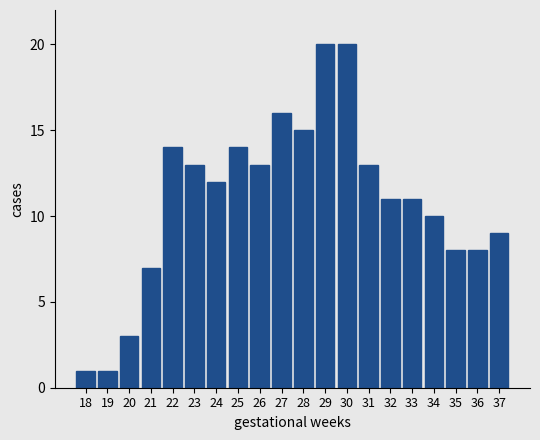

Reading left to right, extract all data points from this chart.

1	1	3	7	14	13	12	14	13	16	15	20	20	13	11	11	10	8	8	9